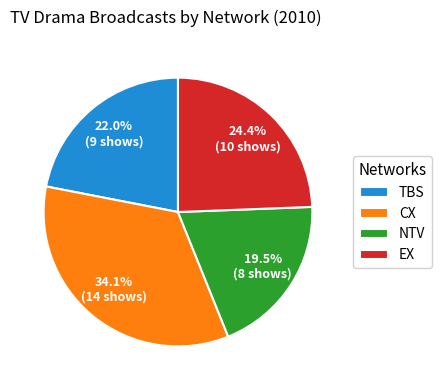

How much of the chart is everything except NTV?

80.5%